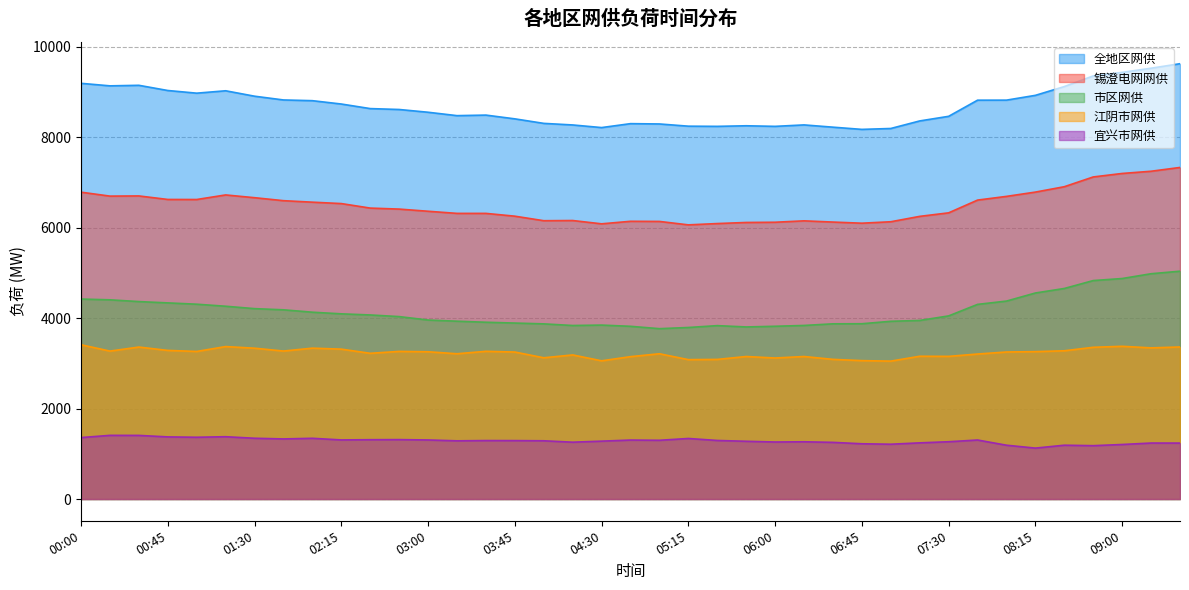

Does the chart have visible grid lines?

Yes